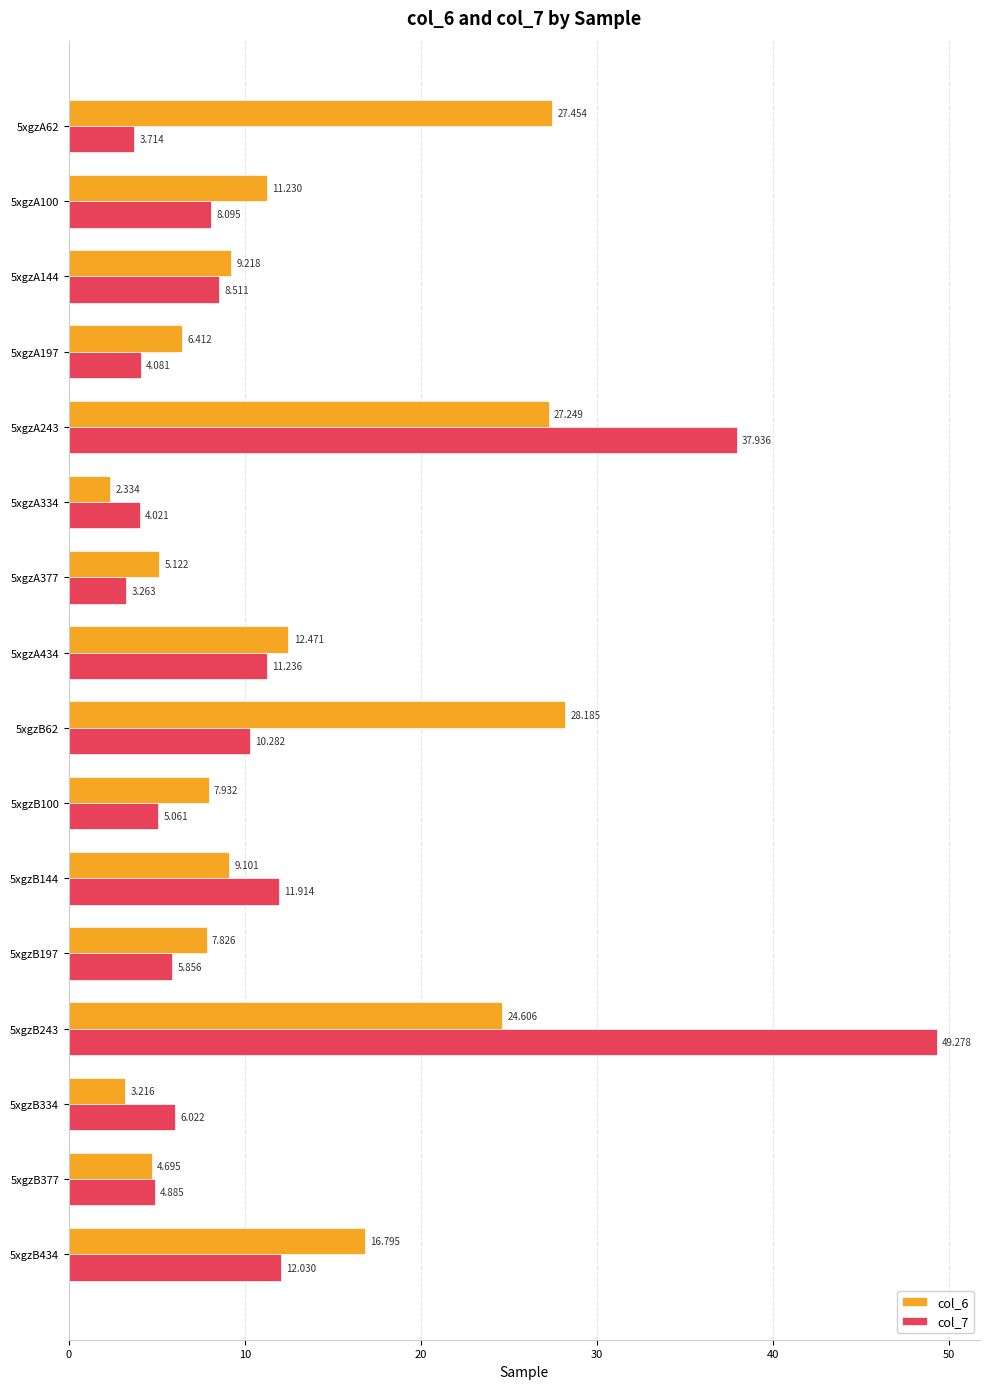

What is the maximum value for col_7?

49.3